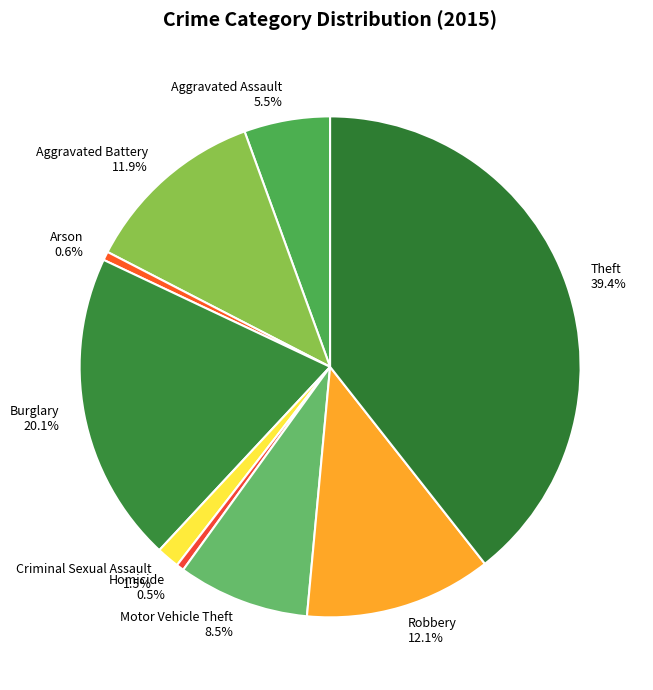

To the nearest percent, what is the difference between the Theft and Homicide slice percentages?

39%